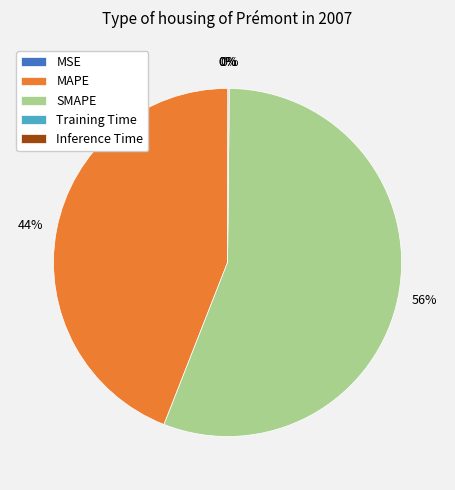

Does any single category account for the majority?

Yes